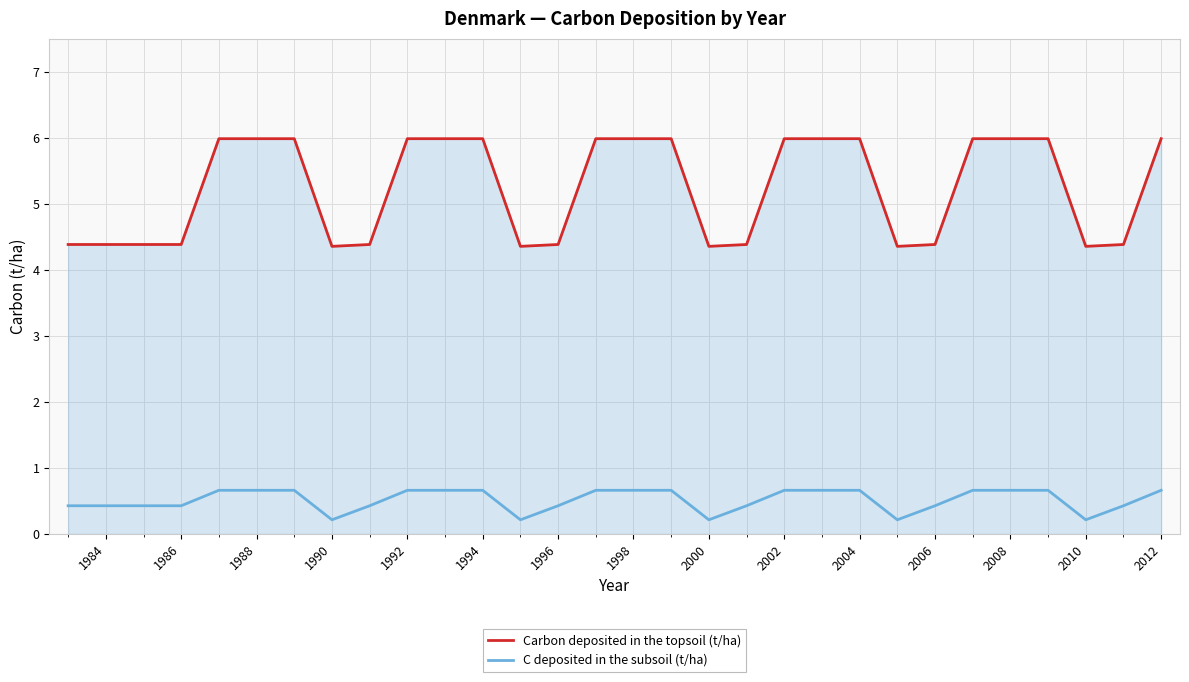

What is the sum of all C deposited in the subsoil (t/ha) values?

15.5